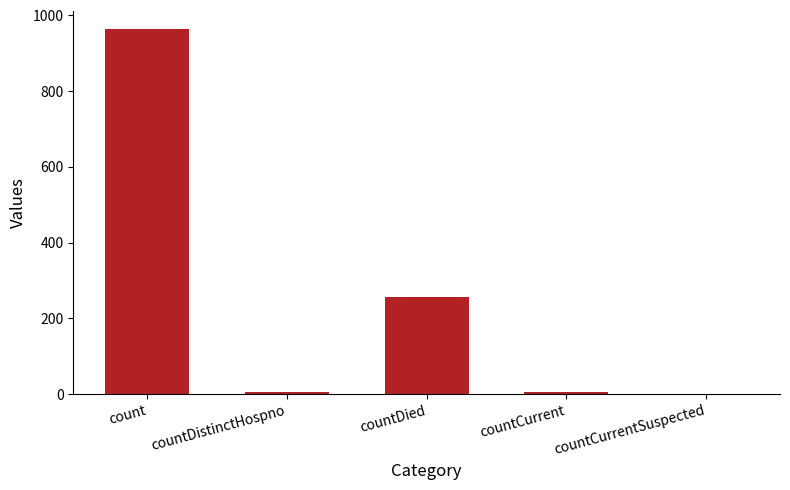

Which category has the highest value across all series?

count